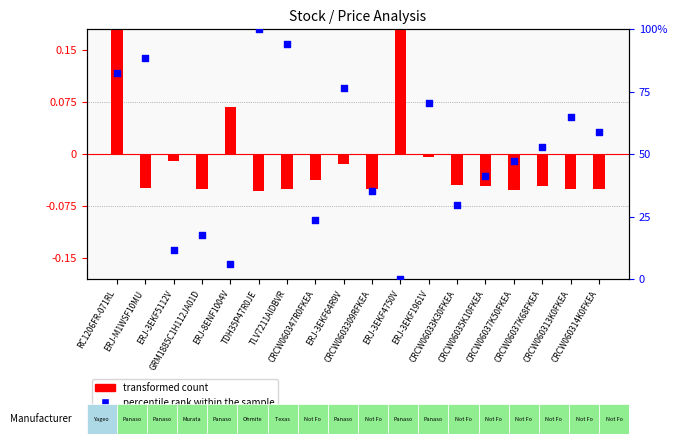

Which series has the widest spread of Y values?

percentile rank within the sample